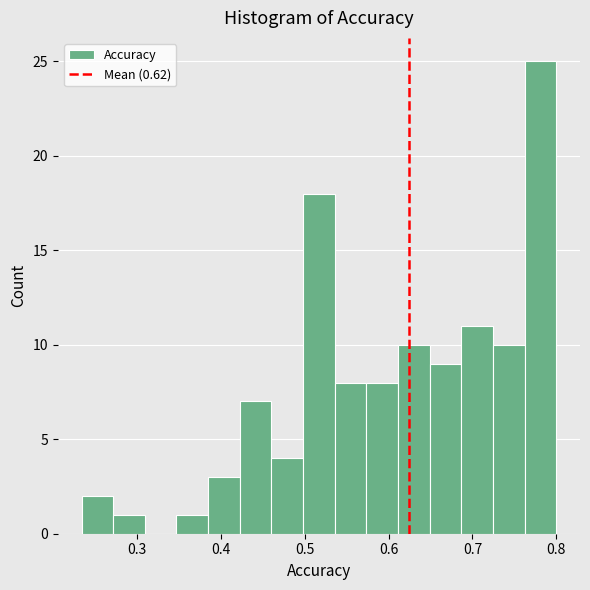

Read against the x-axis, roughly where is the centre of the tallest bar?

0.78